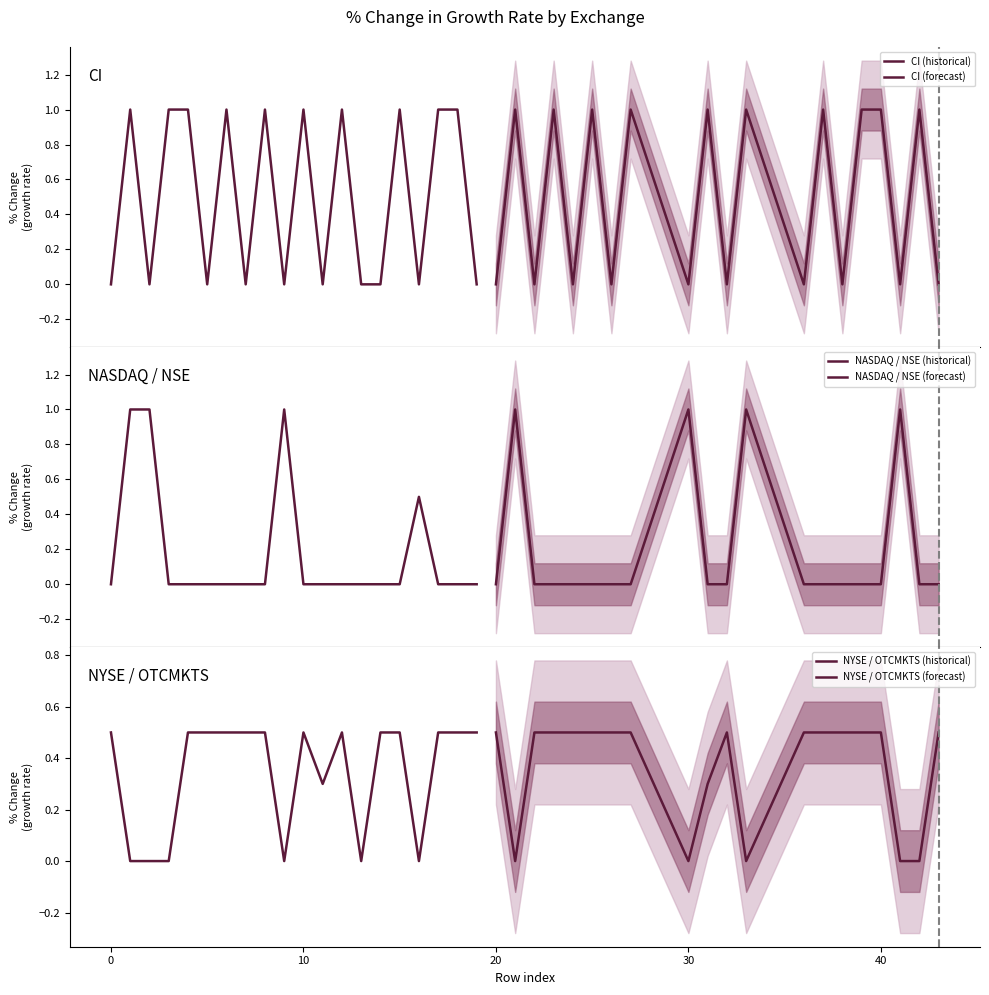

How many lines are shown in the chart?

6